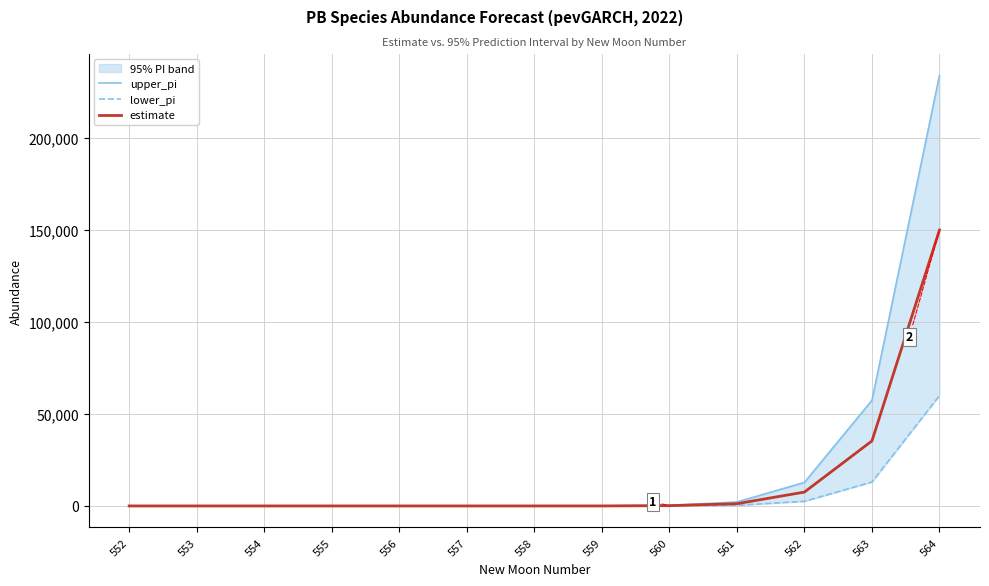

At which category is the sum across all series the highest?

564